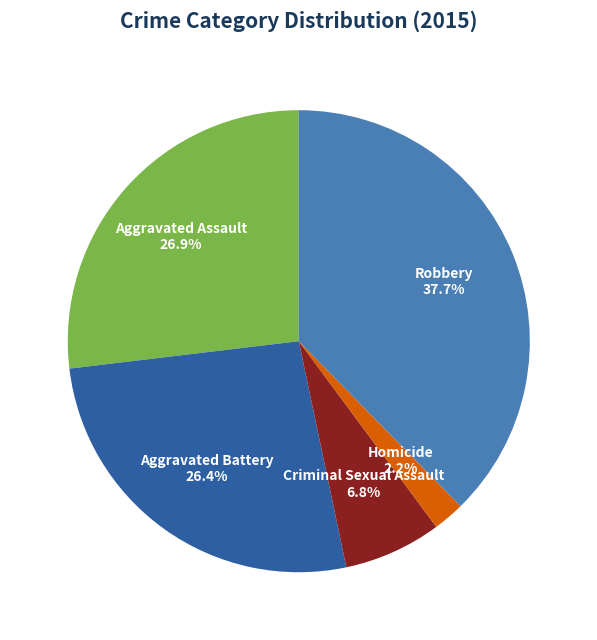

To the nearest percent, what portion does Criminal Sexual Assault represent?

7%